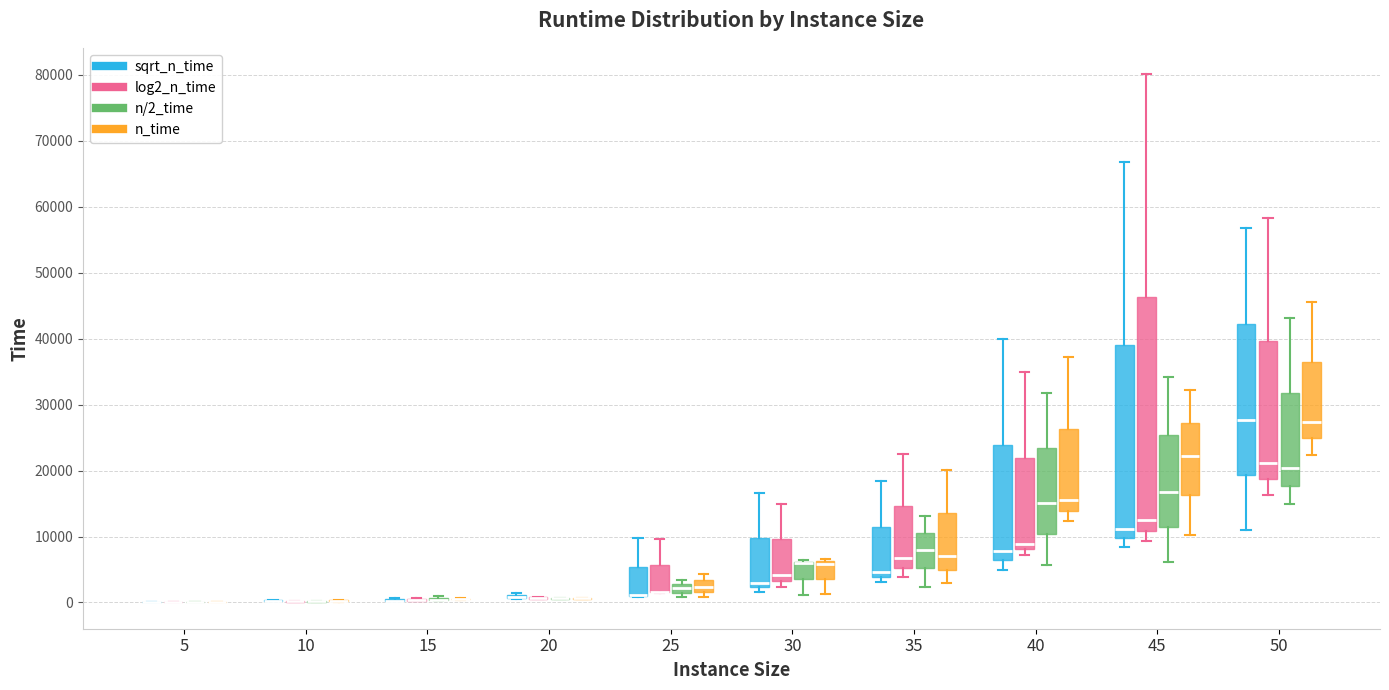

Which box is the tallest, from its lower edge to its upper edge?

45 (log2_n_time)